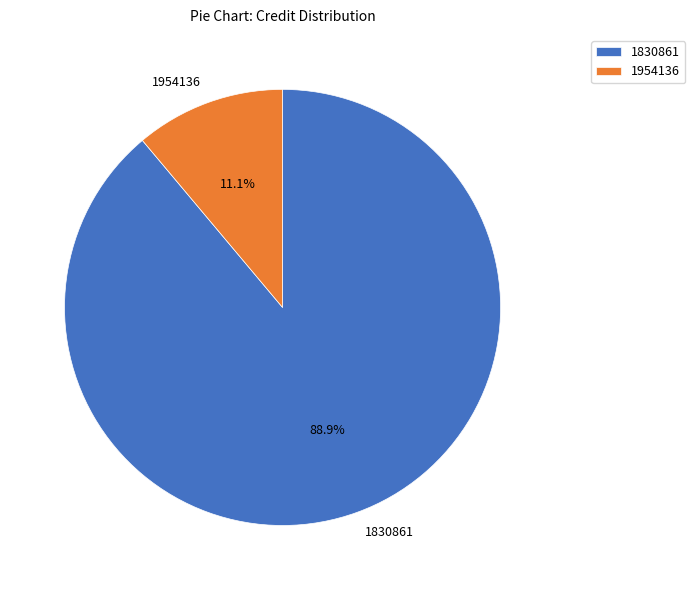

What percentage do 1954136 and 1830861 together represent?

100.0%